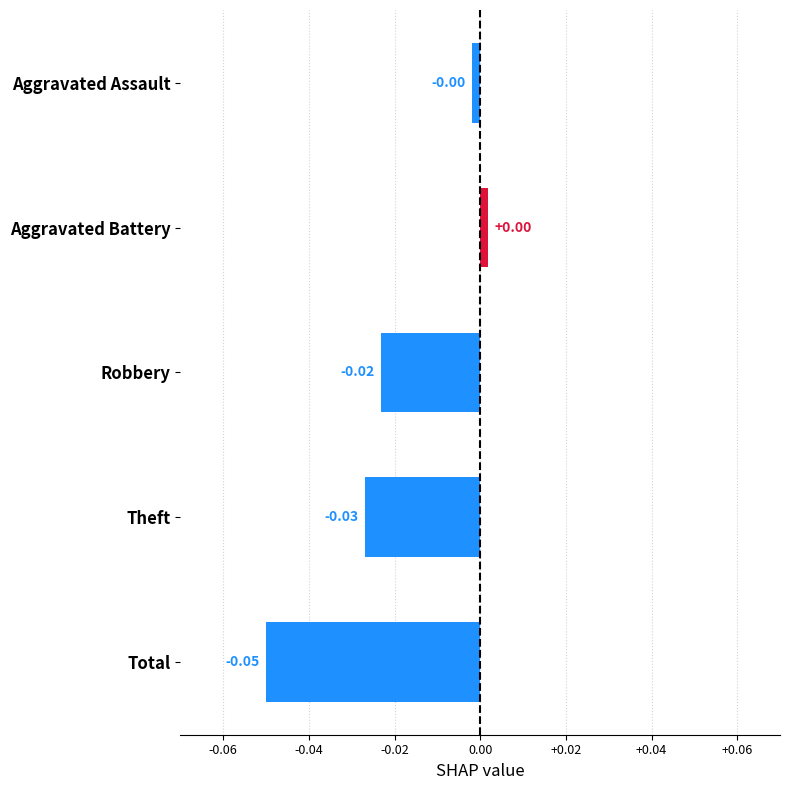

What is the label of the 1st bar from the top?

Aggravated Assault